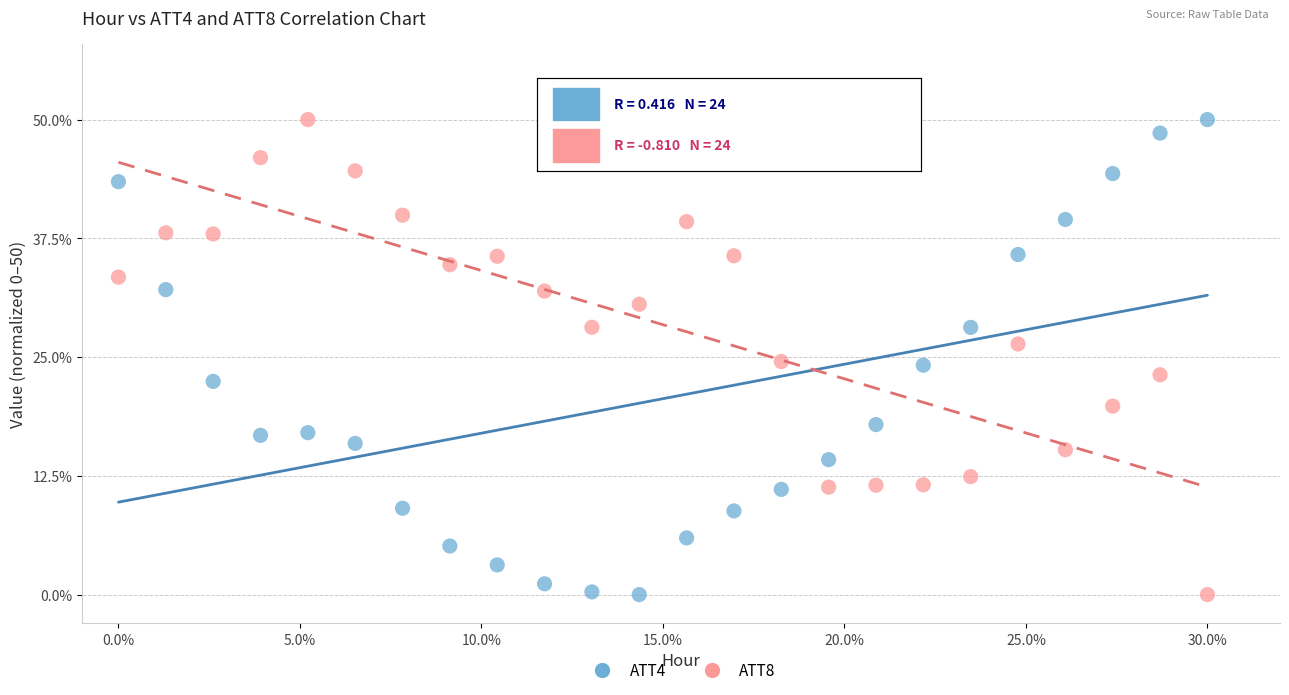

Across all data points, what is the range of X values (max minus min)?

30.0